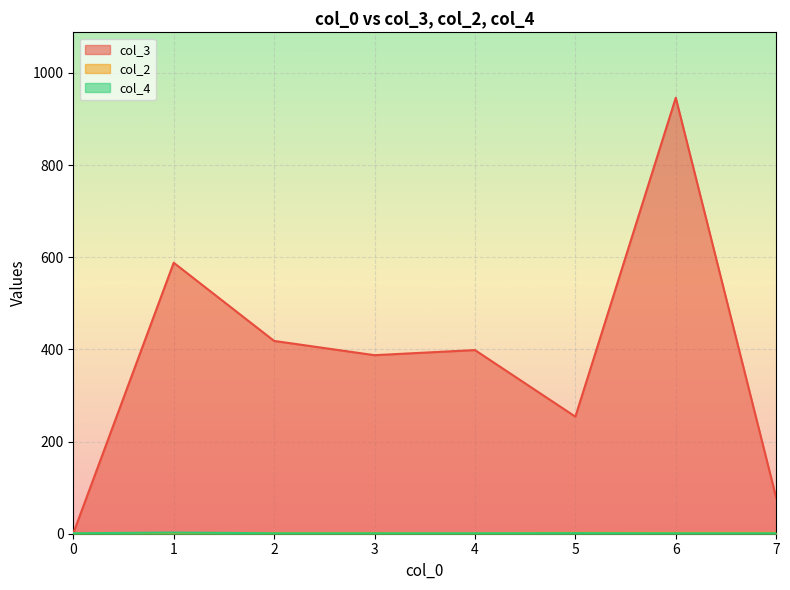

What is the maximum value shown in the chart?

946.0